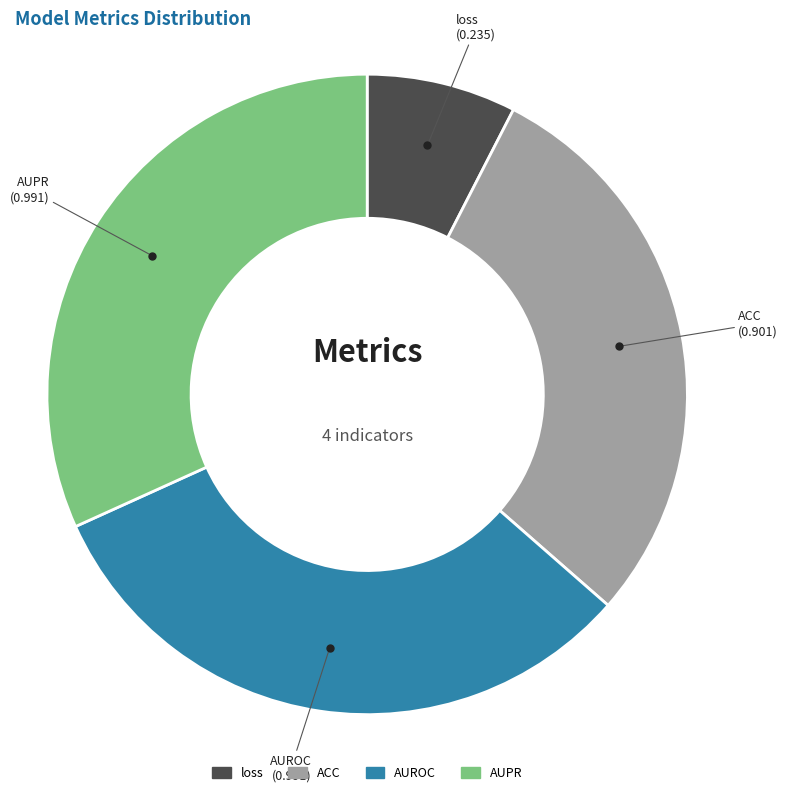

Does any single category account for the majority?

No